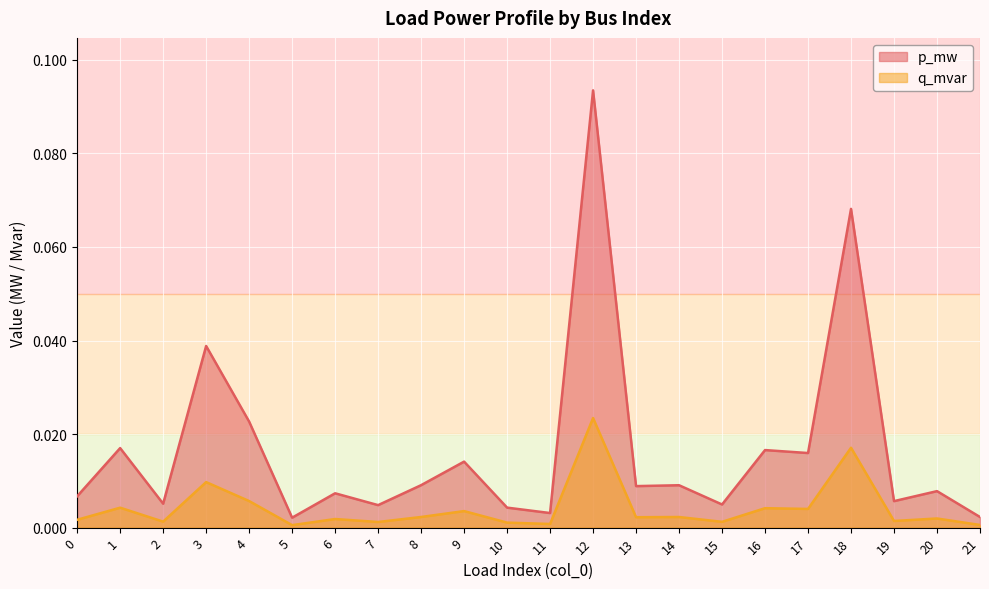

Between 8 and 4, which is larger?

4